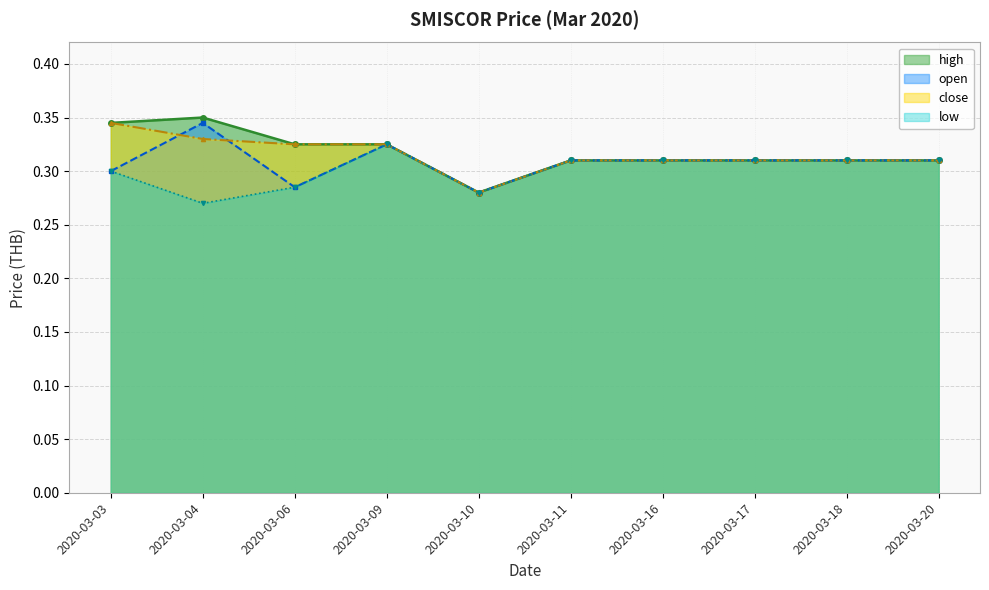

What is the approximate value of high at 2020-03-06?

0.3